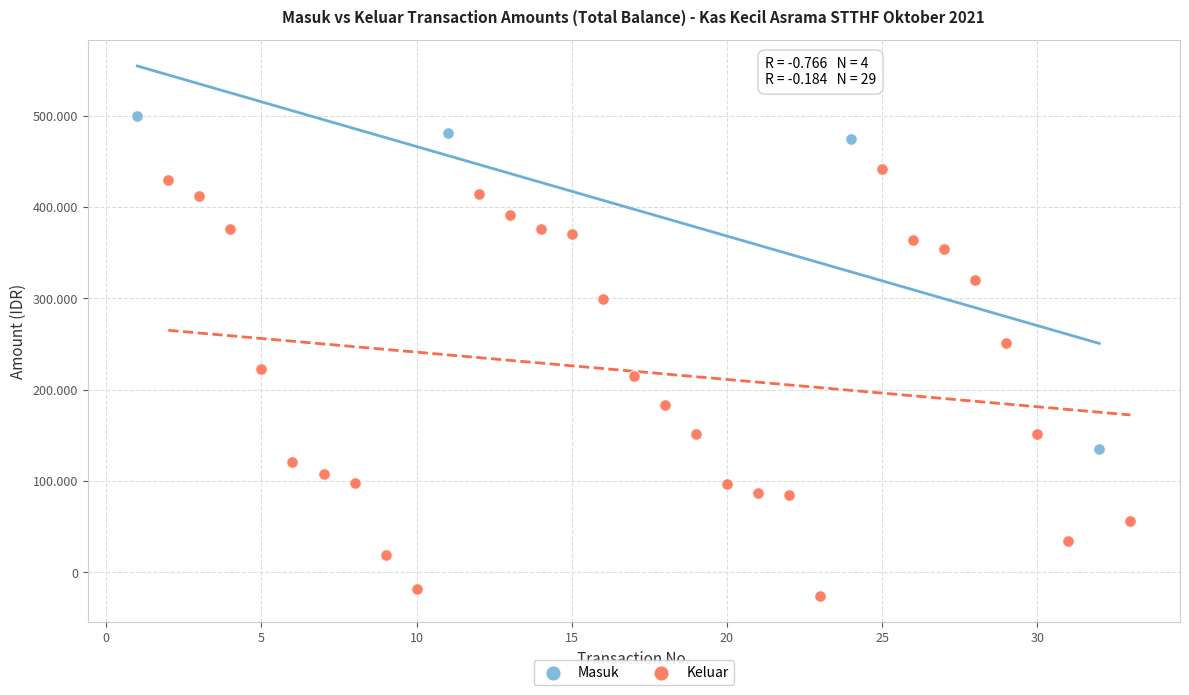

What are all the series names shown in the legend?

Masuk, Keluar